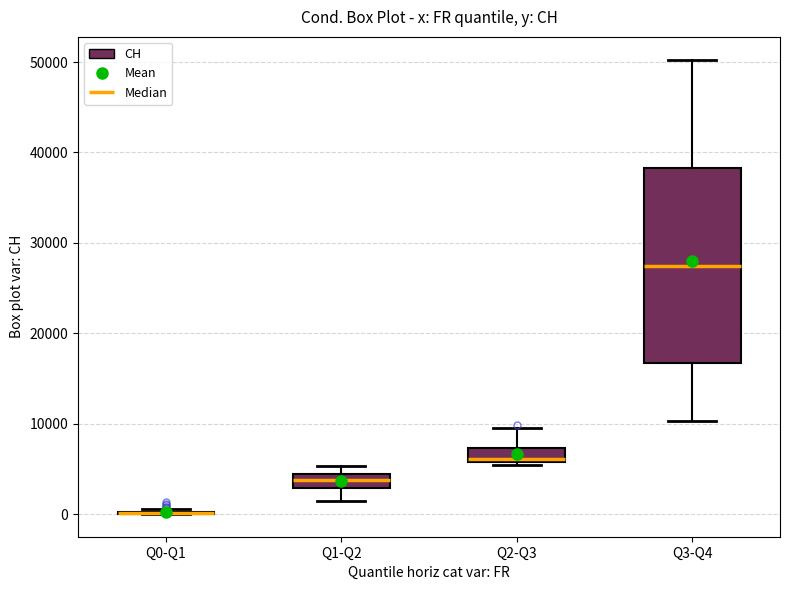

Where is the upper edge of the box for Q1-Q2 on the y-axis? The values are not printed on the chart, so give them approximately, as read against the axis.

4000